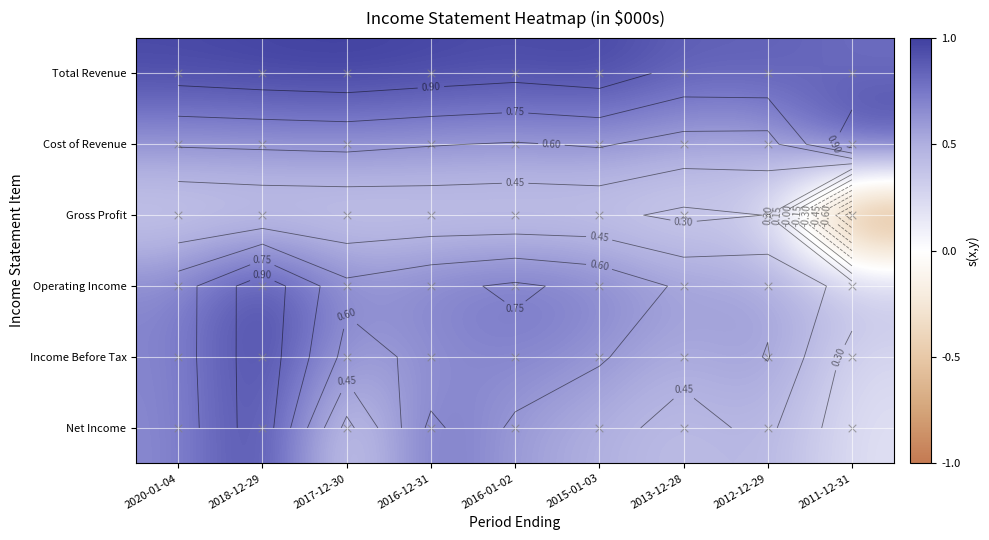

At which category is the sum across all series the highest?

2018-12-29